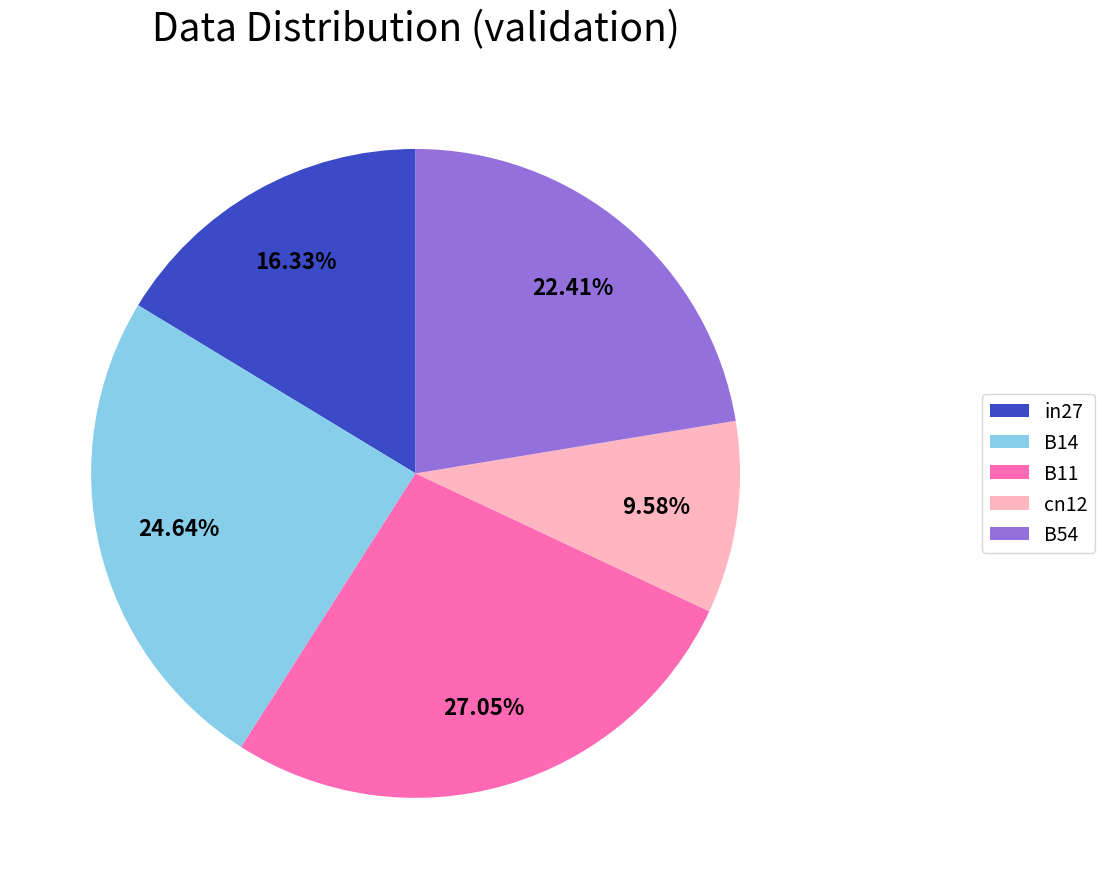

To the nearest percent, what is the difference between the largest and smallest slice percentages?

17%